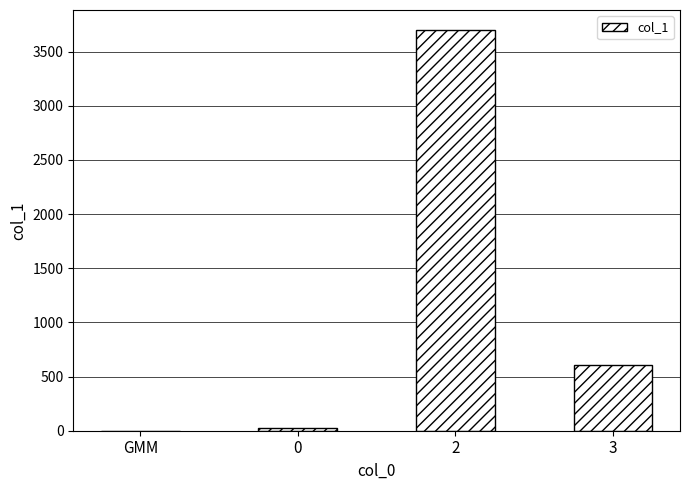

What is the sum of all values?

4337